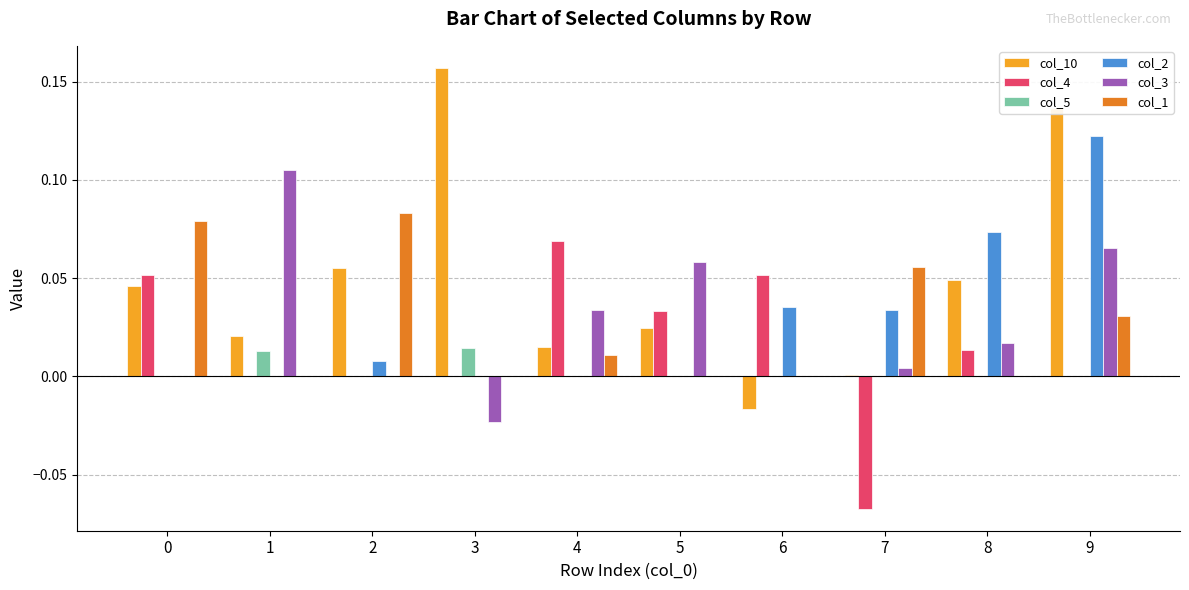

True or false: col_5 has a value of 0.0 at 1.

True